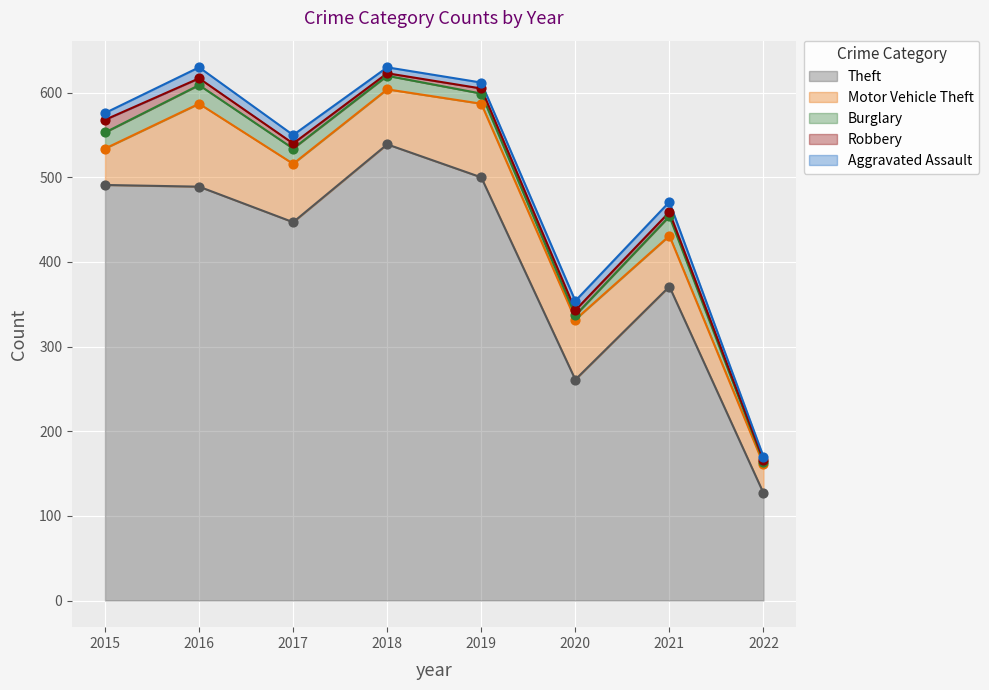

At how many categories does at least one series exceed 287?

6